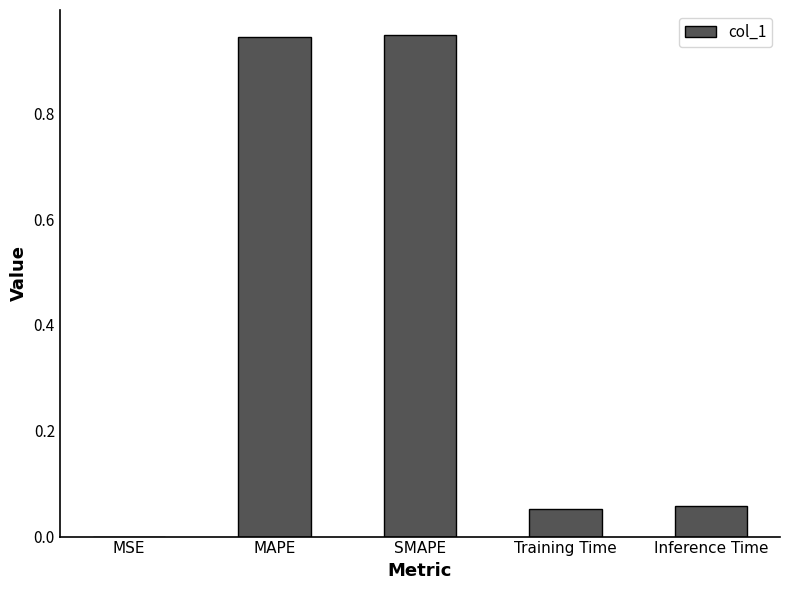

Between MAPE and MSE, which is larger?

MAPE